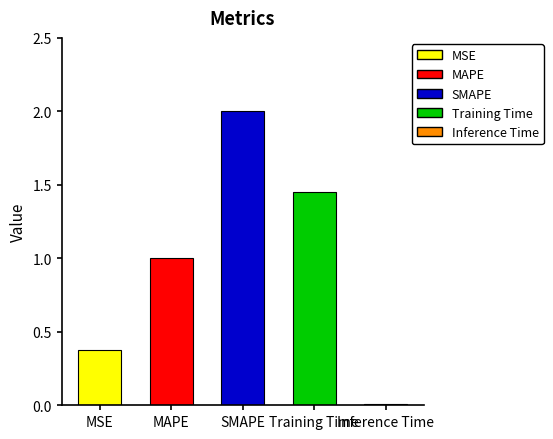

Is it true that the value at MSE is 0.4?

True